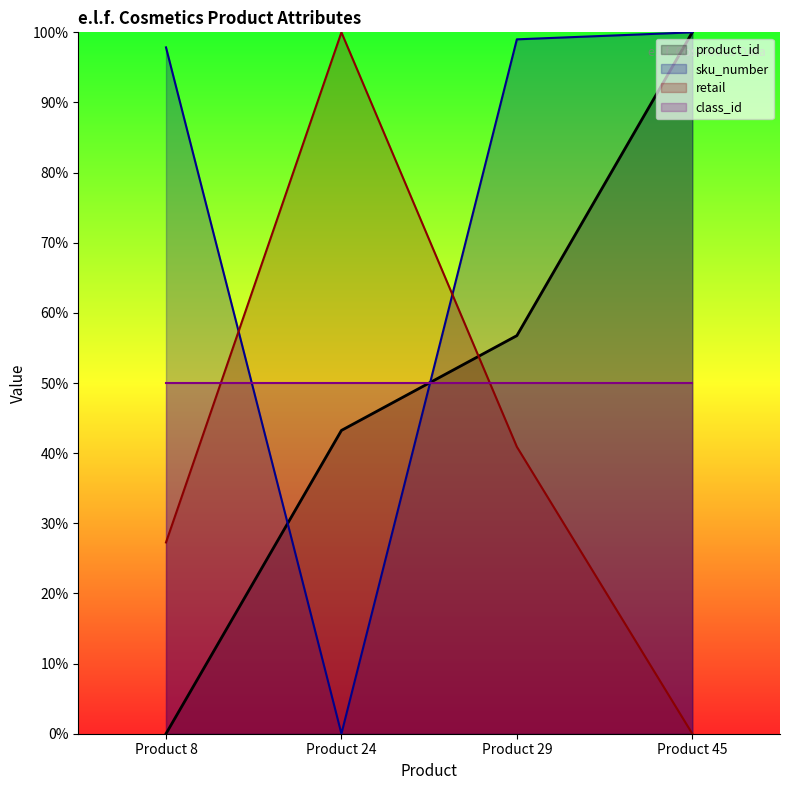

What is the value of the sku_number point at the 1st from the left?

1.0